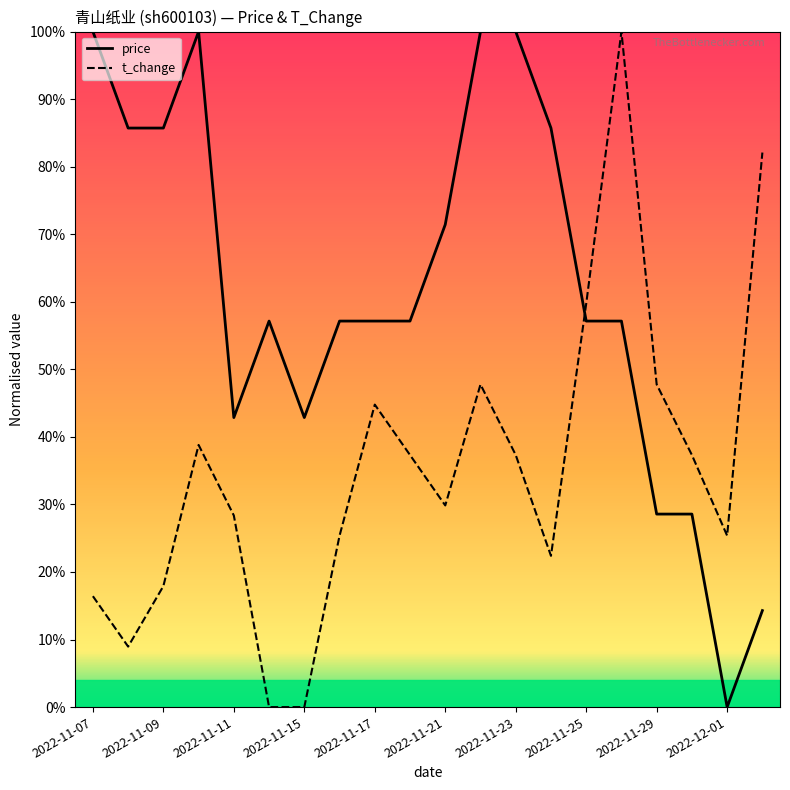

At how many categories does at least one series exceed 0?

20